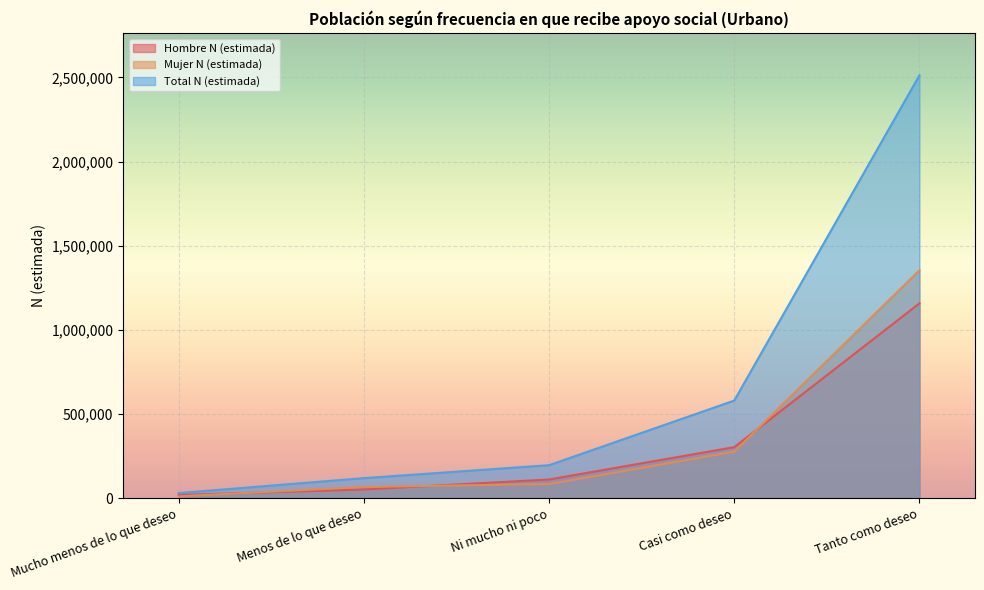

True or false: Hombre N (estimada) has more than 2 points higher than both neighbors.

False